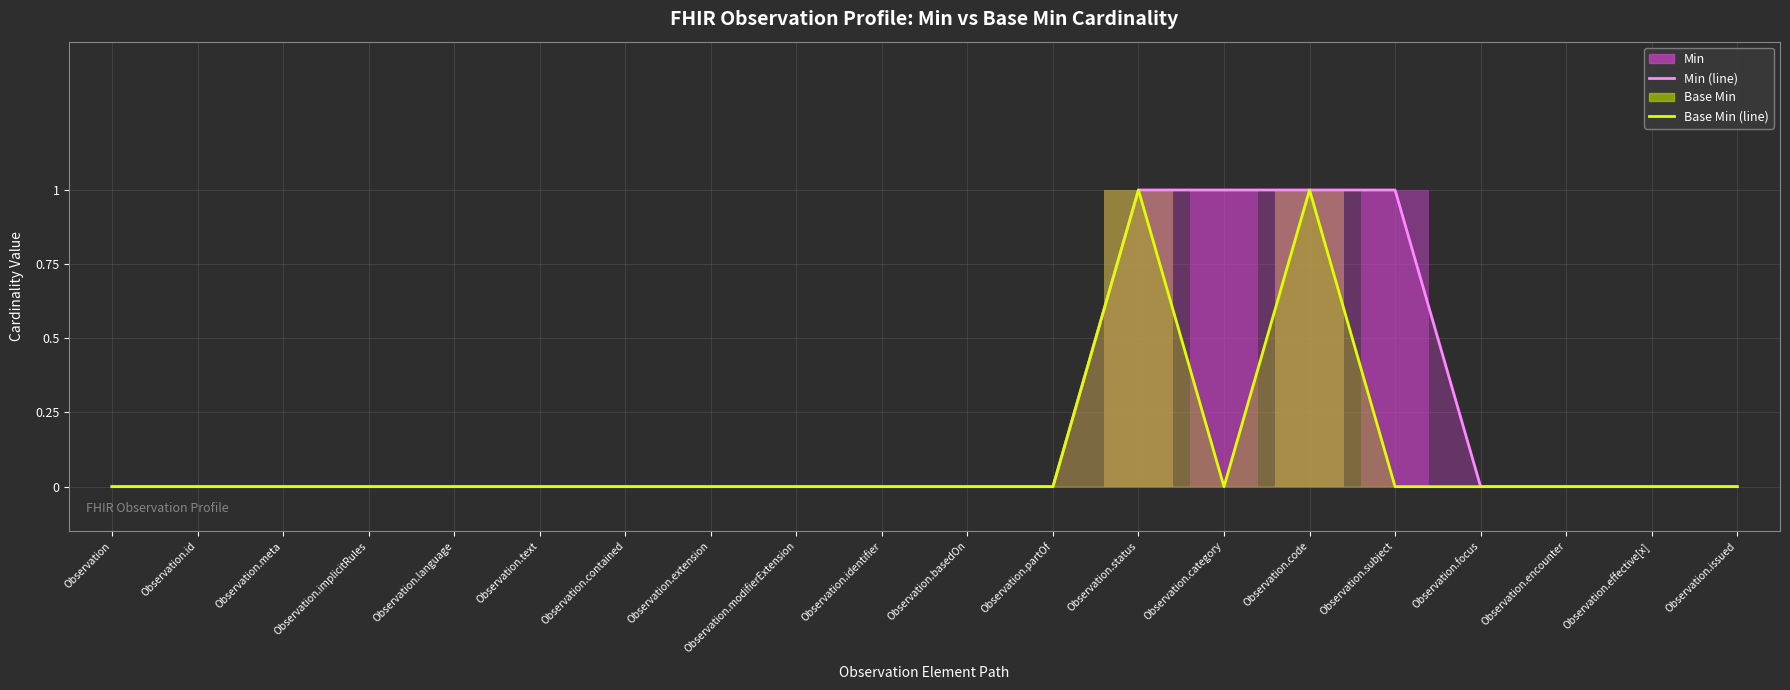

At which label is Min (line) closest to 0?

Observation